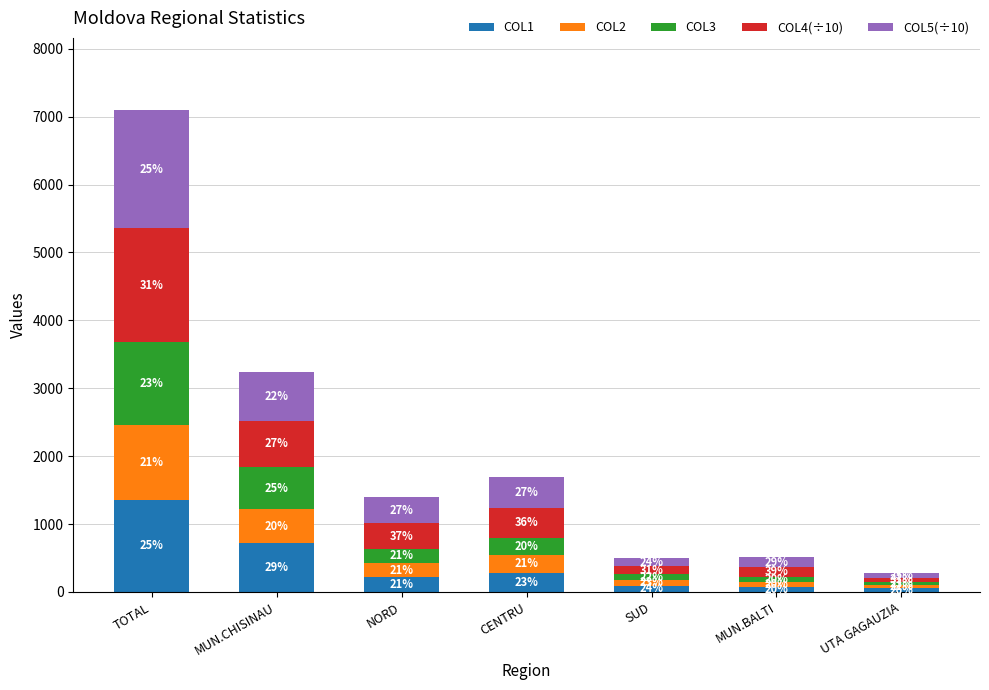

What is the label of the 2nd bar from the left?

MUN.CHISINAU